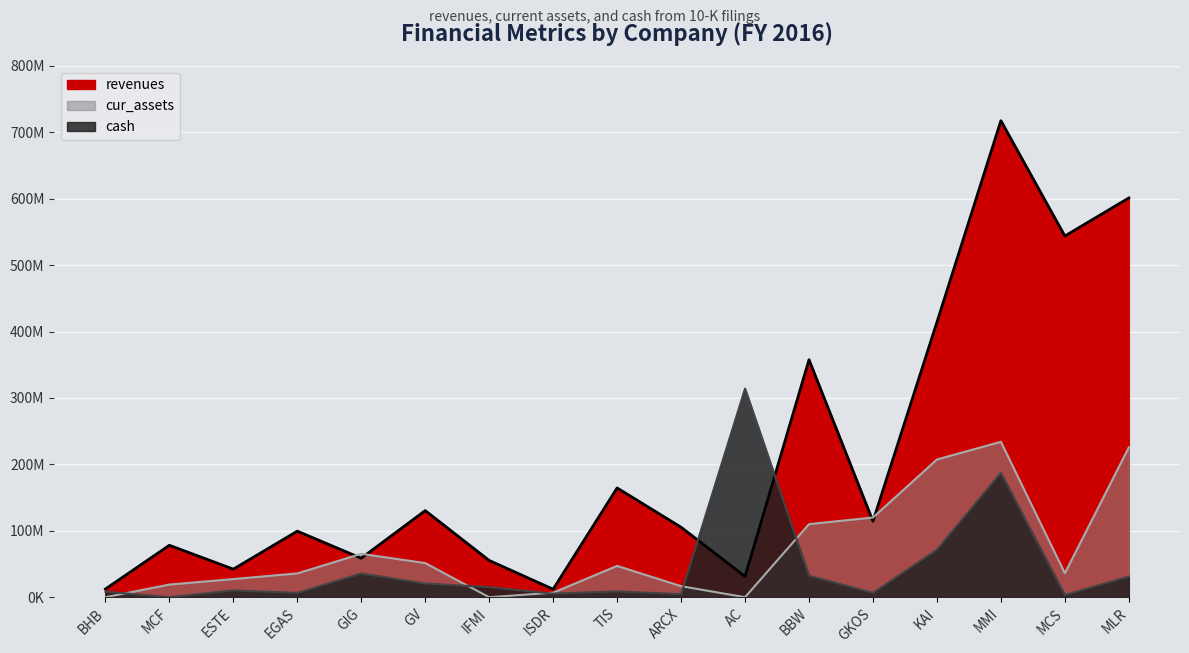

True or false: cash has a value of 6463000 at EGAS.

True